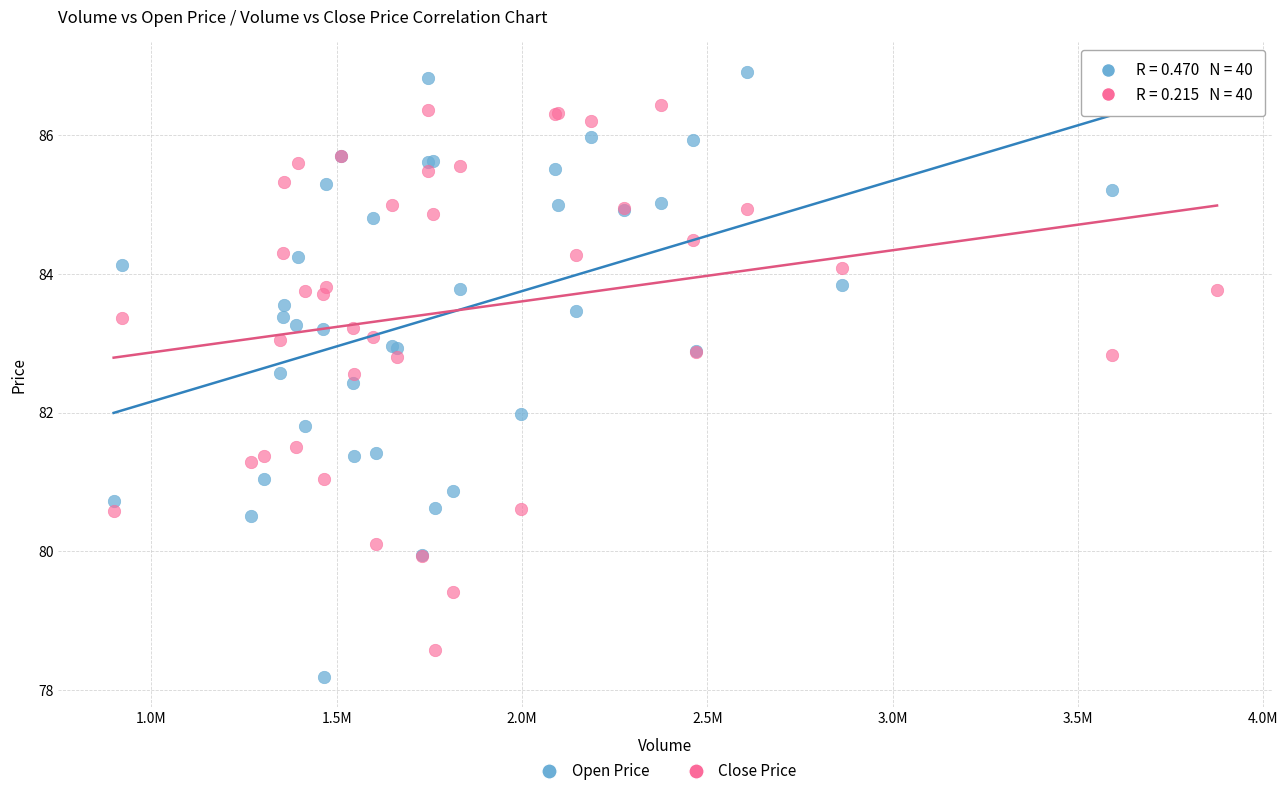

Which series reaches the minimum Y coordinate?

Open Price